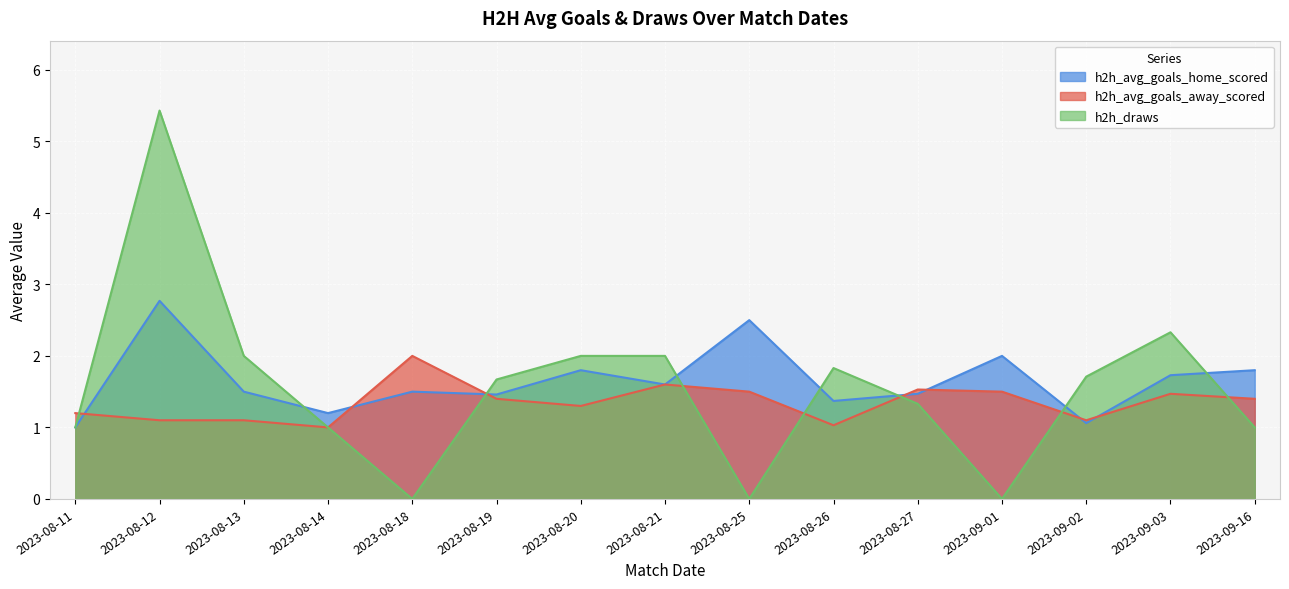

Between which two adjacent categories do h2h_avg_goals_away_scored and h2h_draws first intersect?

2023-08-11 and 2023-08-12